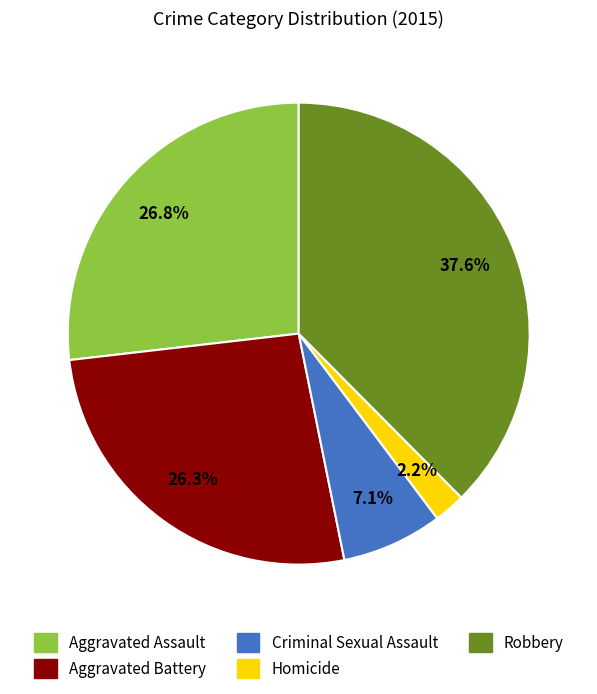

To the nearest percent, what is the difference between the Homicide and Criminal Sexual Assault slice percentages?

5%